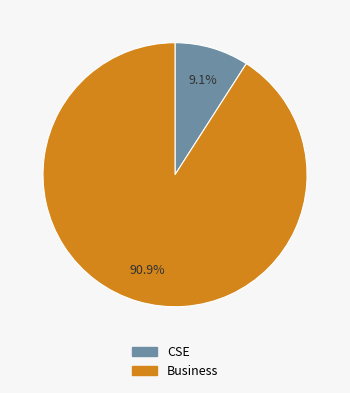

Rank the categories by value from highest to lowest.

Business, CSE